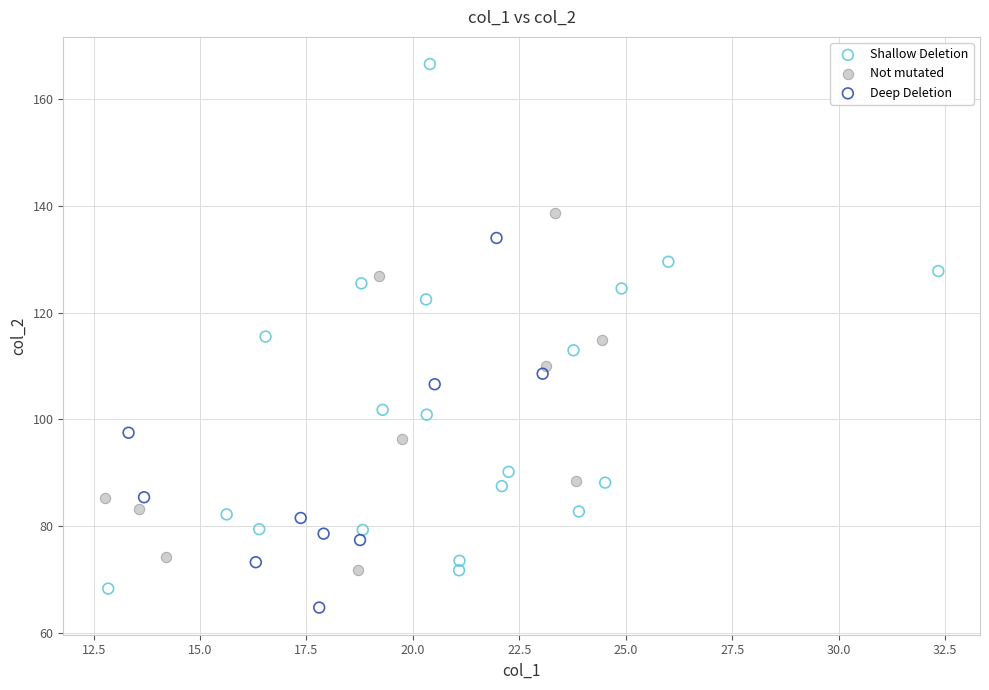

Which series has the largest Y range (max minus min)?

Shallow Deletion